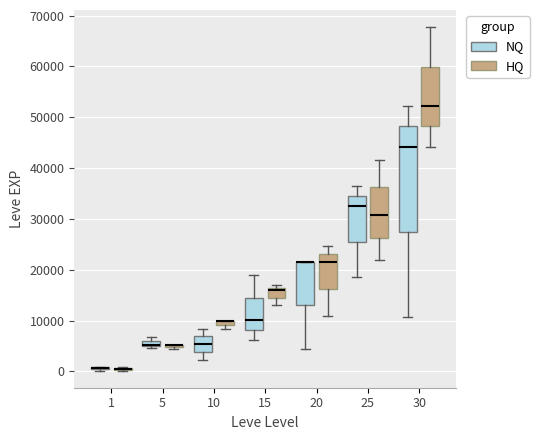

Comparing the boxes themselves (not the whiskers), which one is the tallest?

30 (NQ)